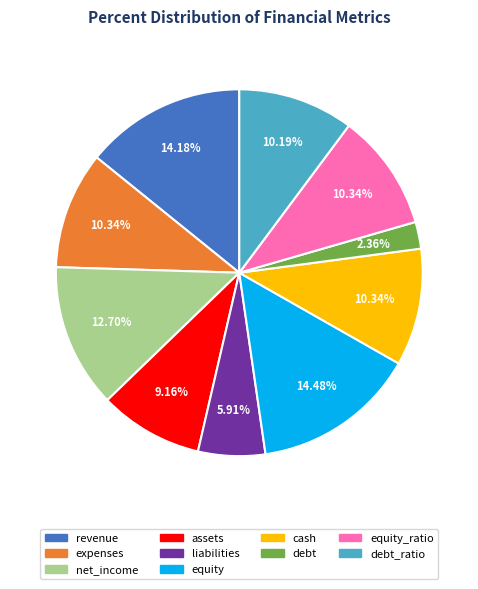

Is there a majority slice in this chart?

No